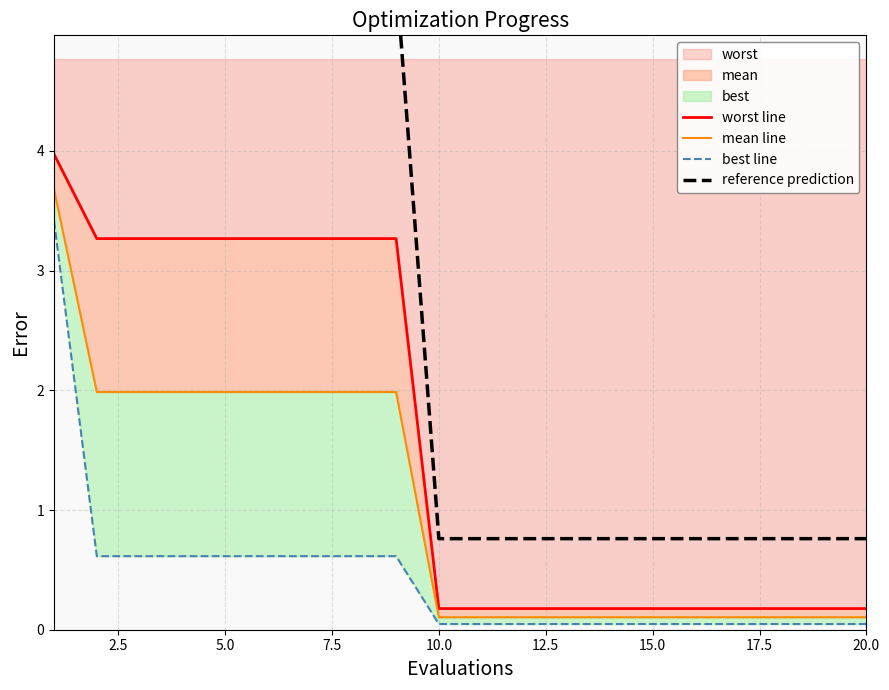

Which series has the widest spread of values?

reference prediction